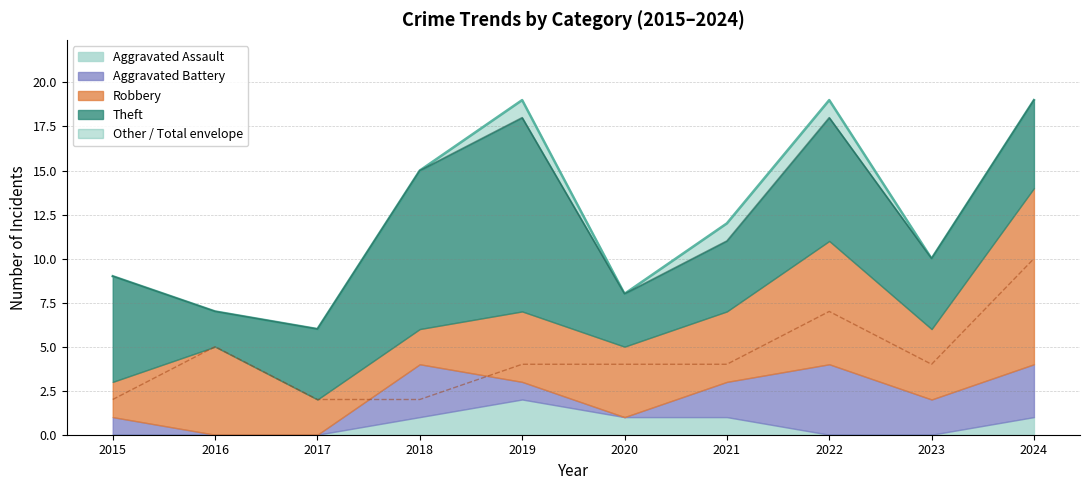

Reading left to right, extract all data points from this chart.

Robbery: 2015=2	2016=5	2017=2	2018=2	2019=4	2020=4	2021=4	2022=7	2023=4	2024=10
Theft: 2015=6	2016=2	2017=4	2018=9	2019=11	2020=3	2021=4	2022=7	2023=4	2024=5
Aggravated Battery: 2015=1	2016=0	2017=0	2018=3	2019=1	2020=0	2021=2	2022=4	2023=2	2024=3
Aggravated Assault: 2015=0	2016=0	2017=0	2018=1	2019=2	2020=1	2021=1	2022=0	2023=0	2024=1
Total: 2015=9	2016=7	2017=6	2018=15	2019=19	2020=8	2021=12	2022=19	2023=10	2024=19